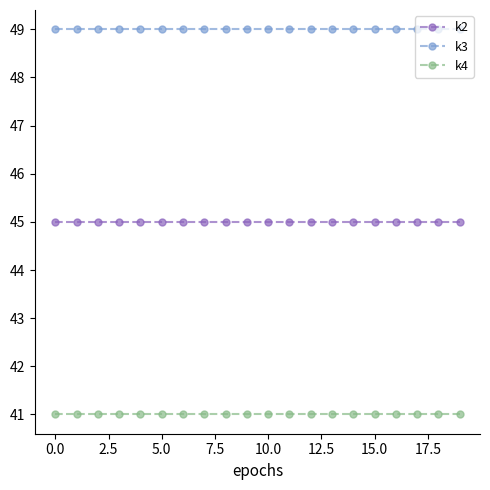

True or false: k4 and k3 cross at least once.

False